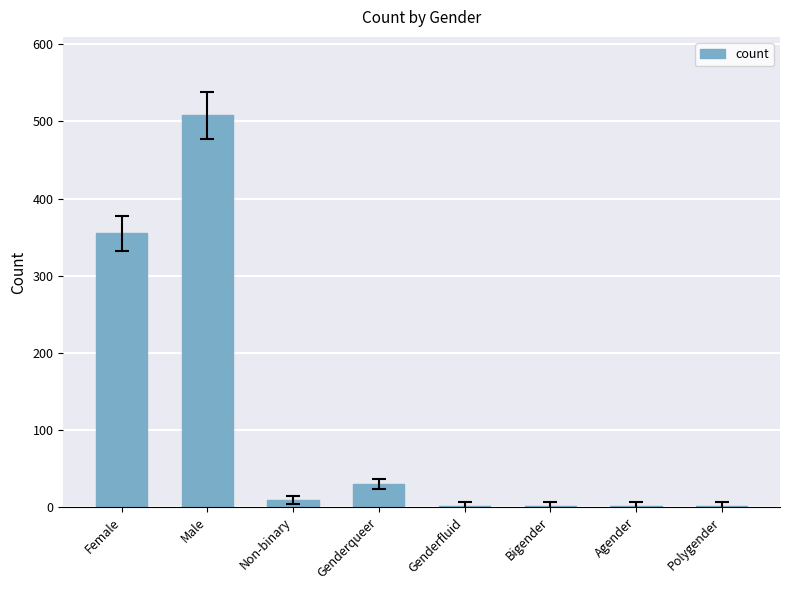

What is the maximum value shown in the chart?

508